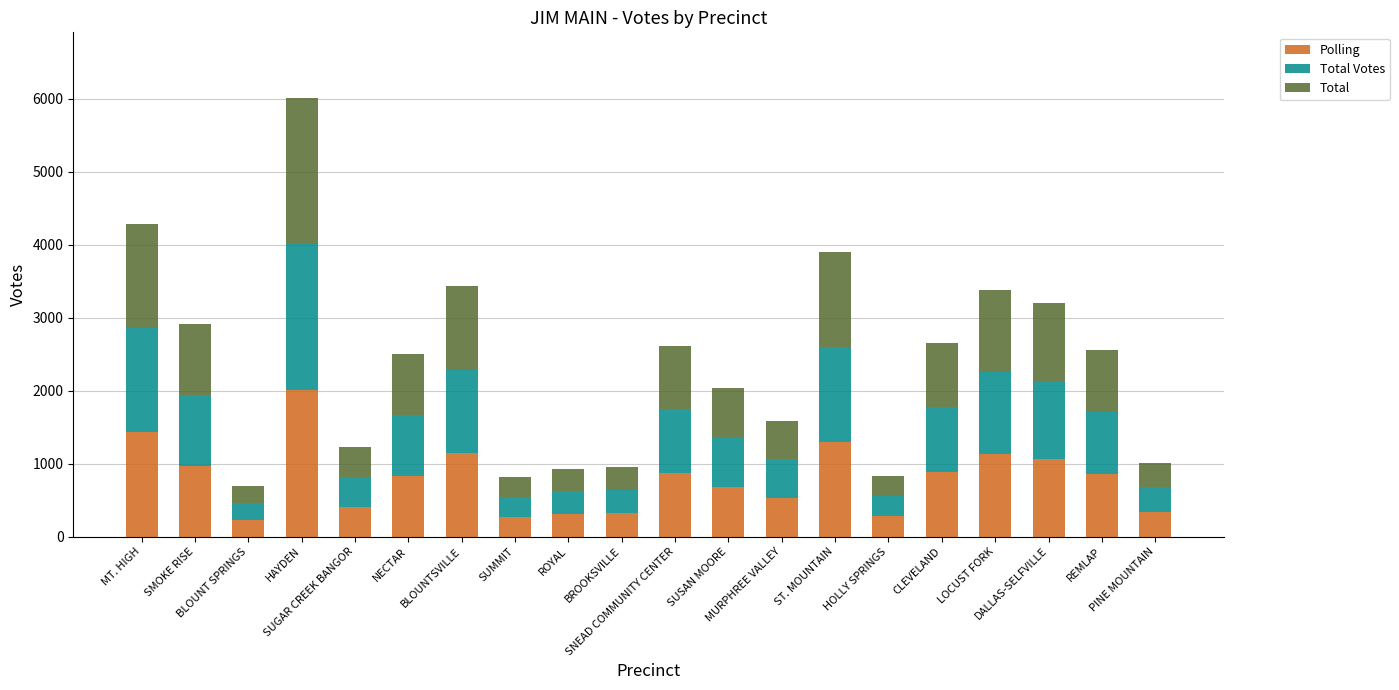

What is the sum of all Polling values?

15841